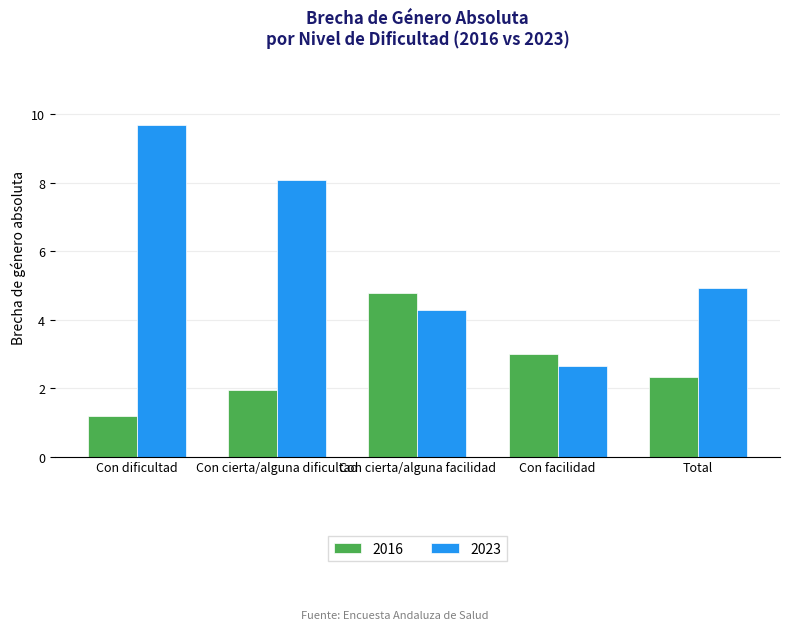

What is the total value across all series at Total?

7.2